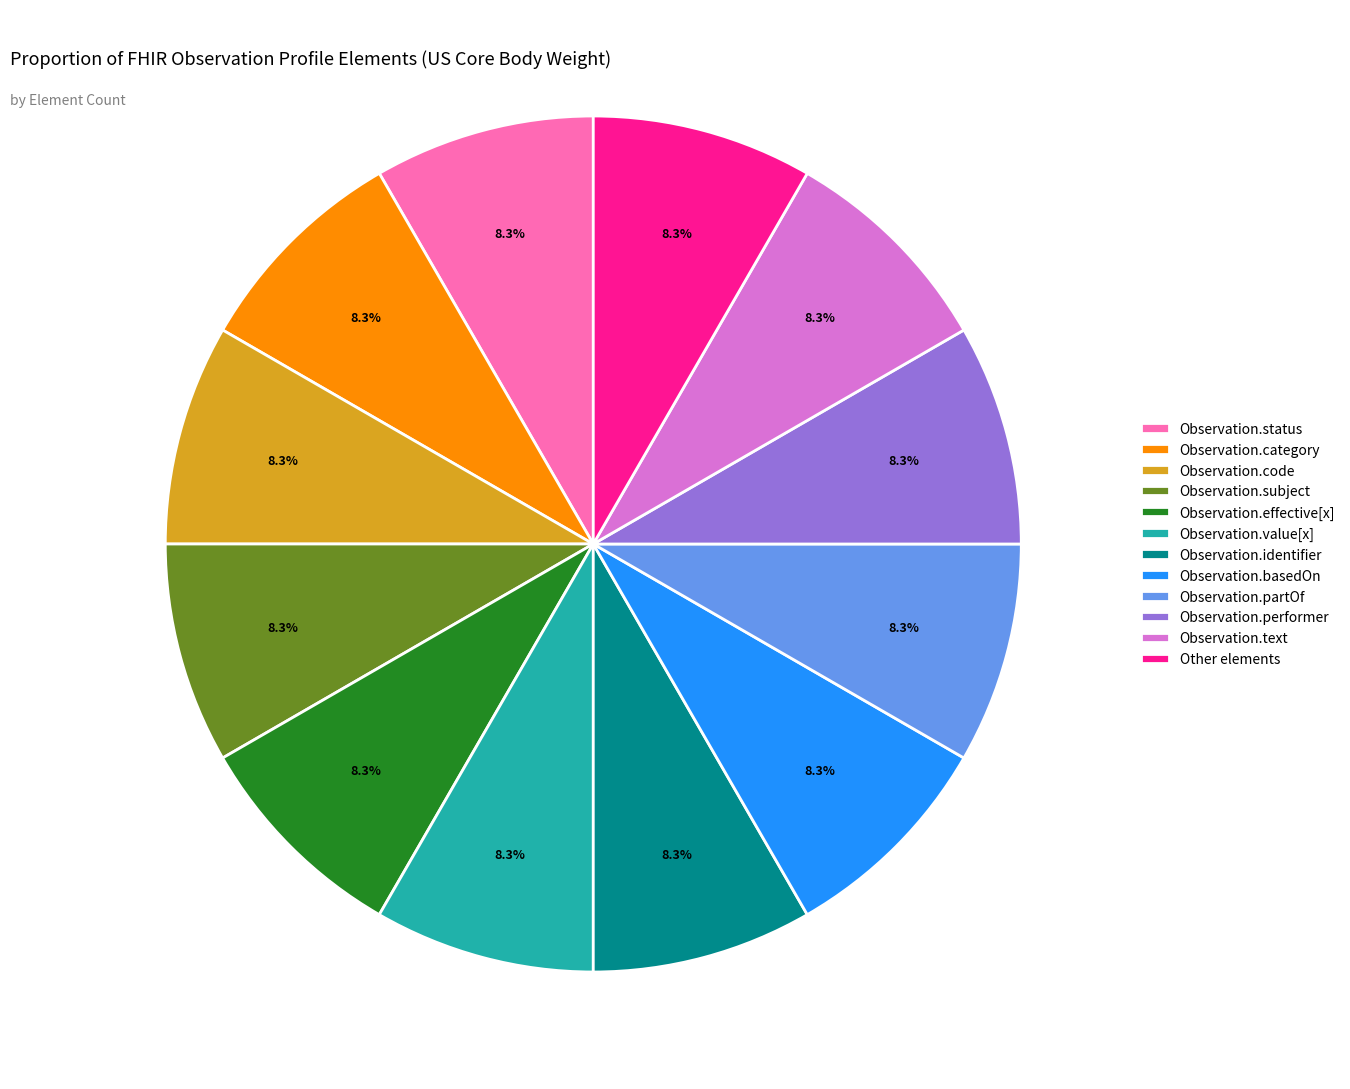

What percentage is NOT represented by Observation.category?

91.7%